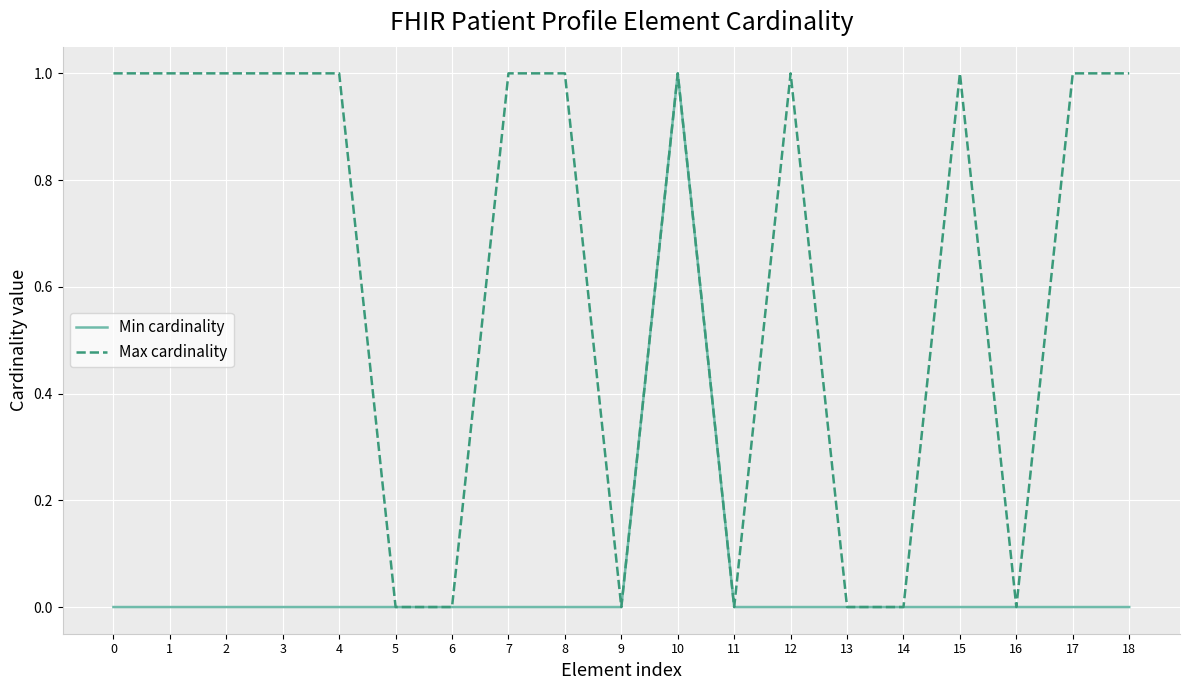

What is the difference between the maximum and minimum values in the Min cardinality series?

1